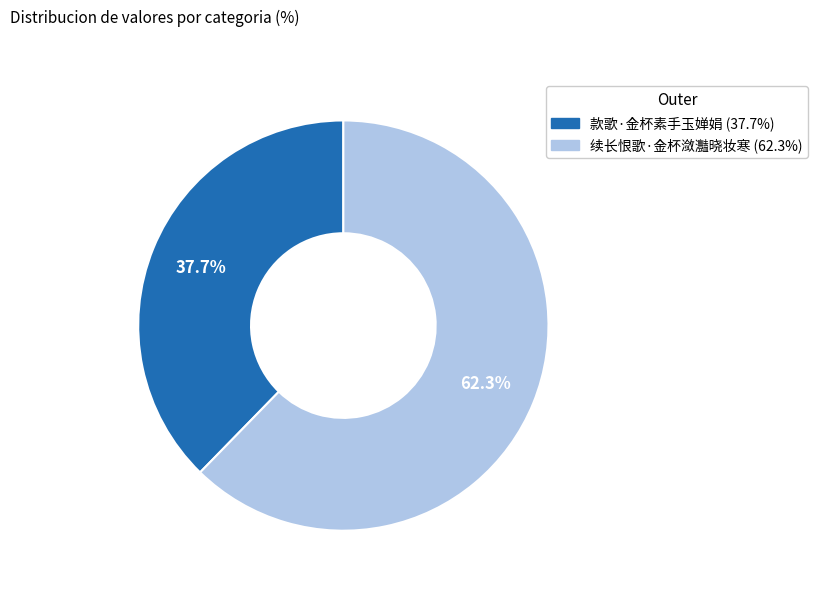

To the nearest percent, what is the difference between the 款歌·金杯素手玉婵娟 and 续长恨歌·金杯潋灩晓妆寒 slice percentages?

25%